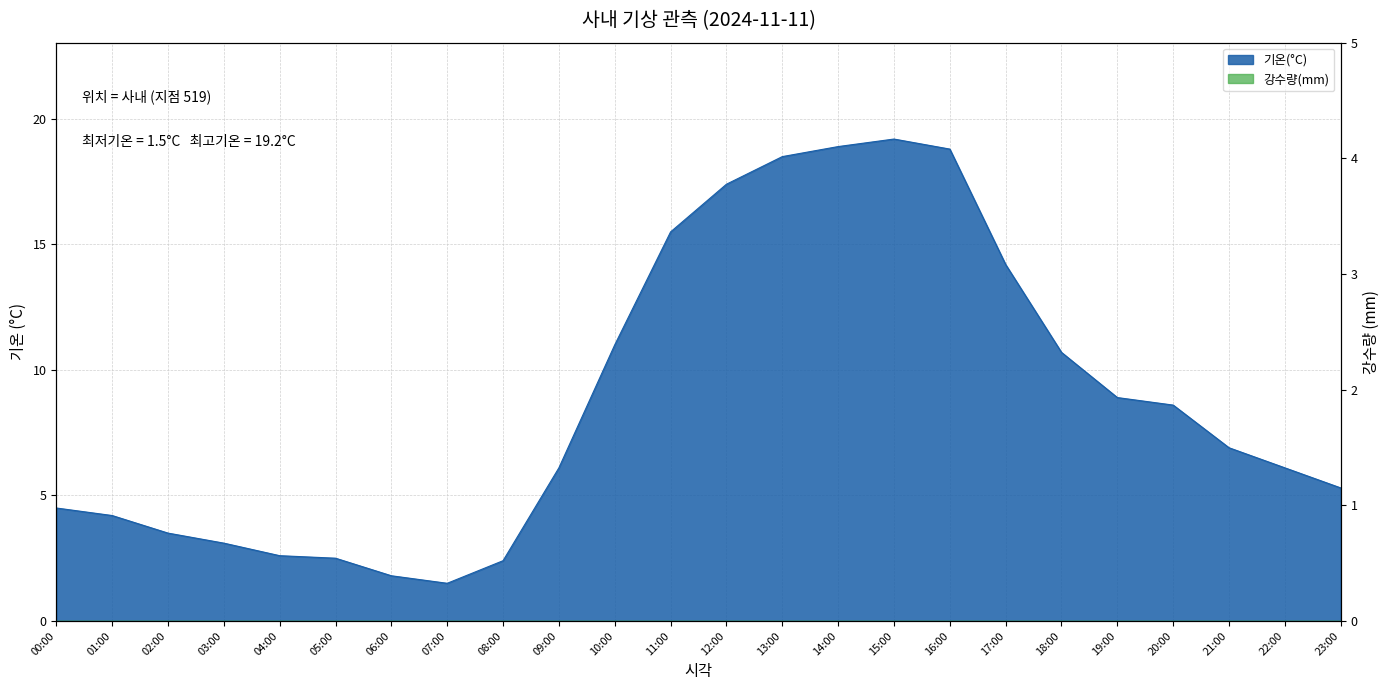

What is the ratio of the value at 12:00 to the value at 21:00?

2.5